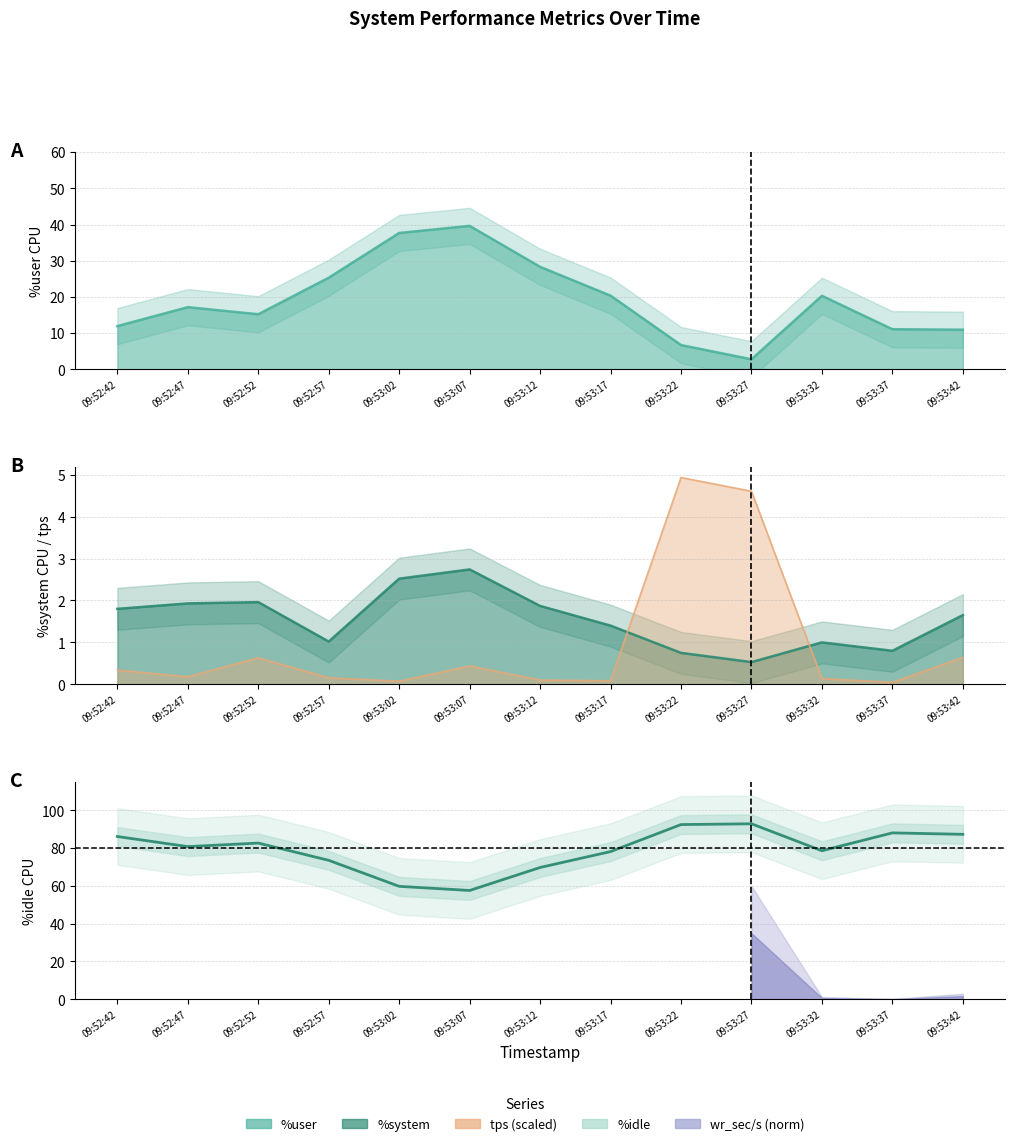

At which category does the chart reach its minimum across all series?

09:53:07